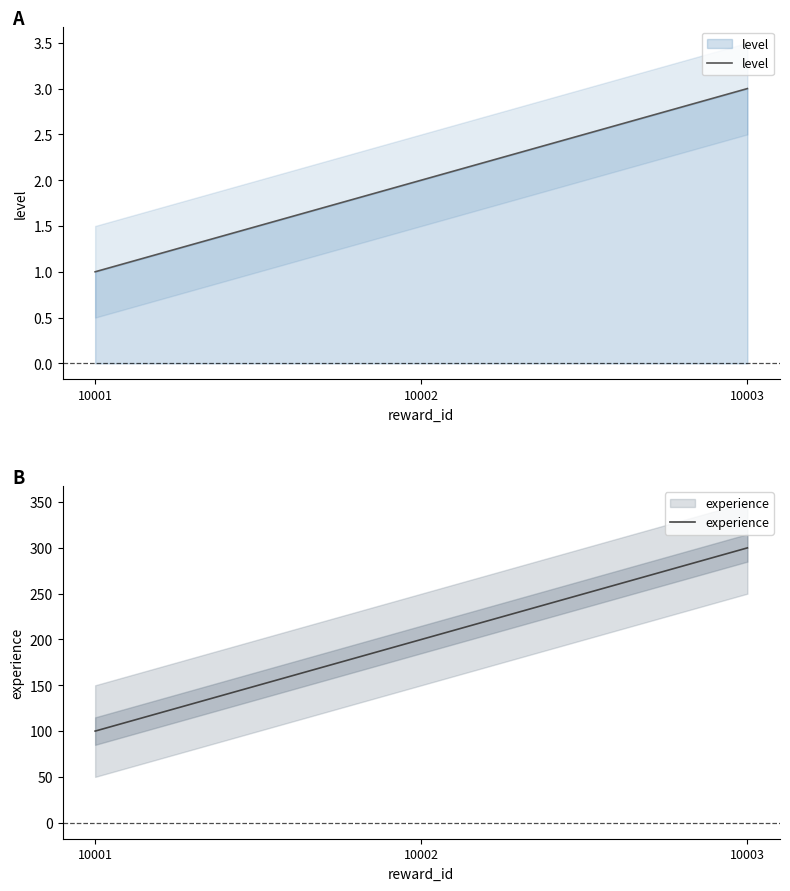

How many lines are shown in the chart?

2